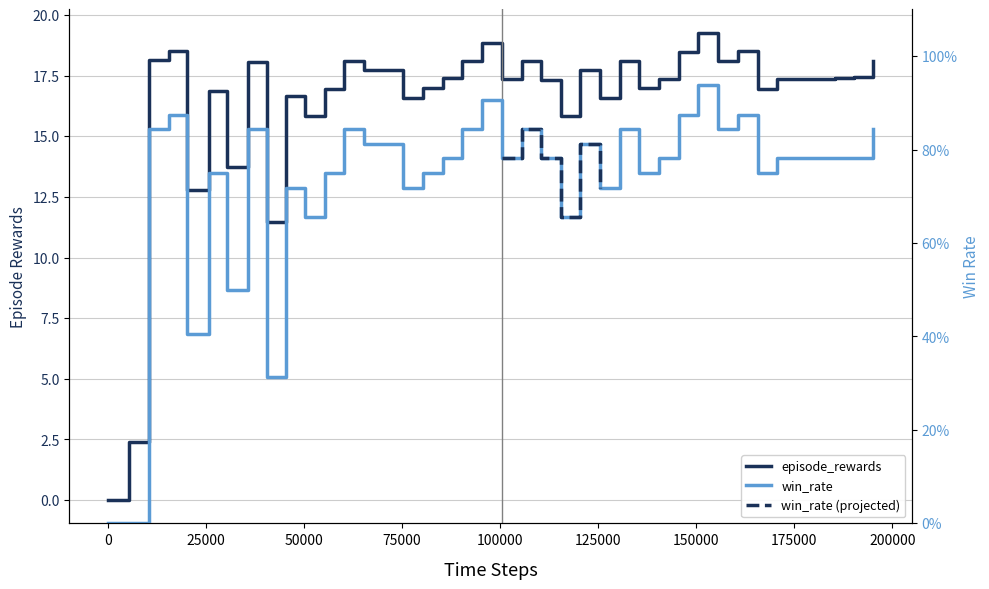

Is the value of episode_rewards at 155555 greater than the value of win_rate at 10564?

Yes